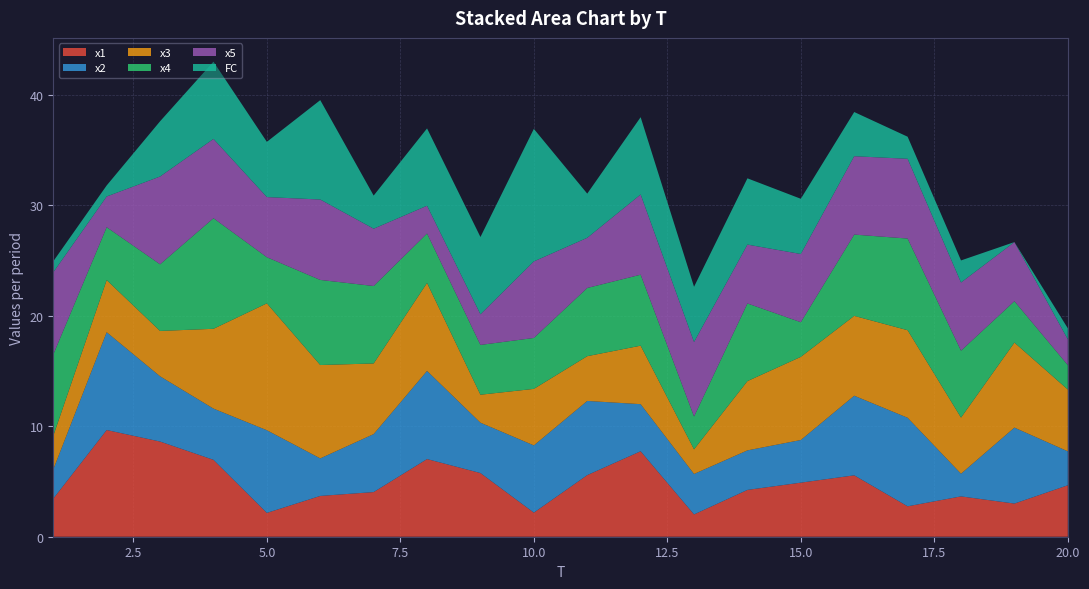

Reading right to left, list all the values displayed in this chart.

x1: 4.7	3.0	3.7	2.8	5.6	4.9	4.2	2.0	7.7	5.6	2.2	5.8	7.0	4.0	3.7	2.2	7.0	8.6	9.7	3.4
x2: 3.1	6.9	2.1	8.0	7.2	3.9	3.6	3.7	4.3	6.7	6.1	4.6	8.0	5.2	3.4	7.5	4.6	5.9	8.9	2.6
x3: 5.6	7.7	5.1	7.9	7.2	7.5	6.3	2.2	5.3	4.1	5.1	2.5	8.0	6.4	8.5	11.5	7.2	4.1	4.7	3.0
x4: 2.2	3.7	6.1	8.3	7.4	3.1	7.0	3.0	6.4	6.2	4.6	4.5	4.5	7.0	7.7	4.2	10.0	6.0	4.8	7.4
x5: 2.3	5.4	6.2	7.2	7.1	6.2	5.3	6.7	7.3	4.5	6.9	2.8	2.5	5.2	7.3	5.4	7.2	7.9	2.8	7.4
FC: 1.0	0.0	2.0	2.0	4.0	5.0	6.0	5.0	7.0	4.0	12.0	7.0	7.0	3.0	9.0	5.0	7.0	5.0	1.0	1.0